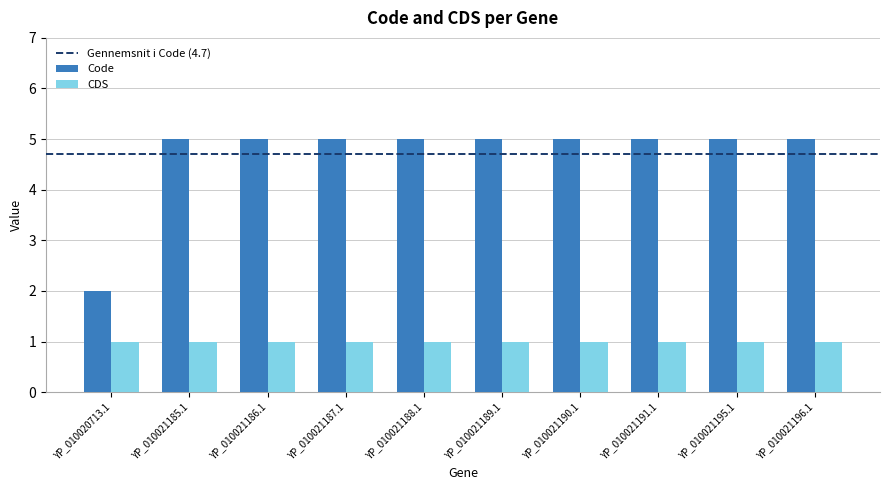

What is the difference between the highest and lowest values at YP_010021188.1?

4